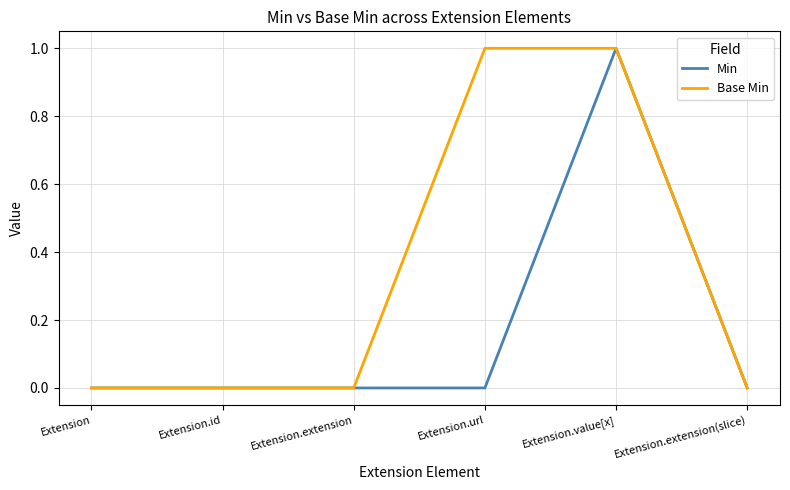

Is it true that Base Min equals 1 at Extension.value[x]?

True